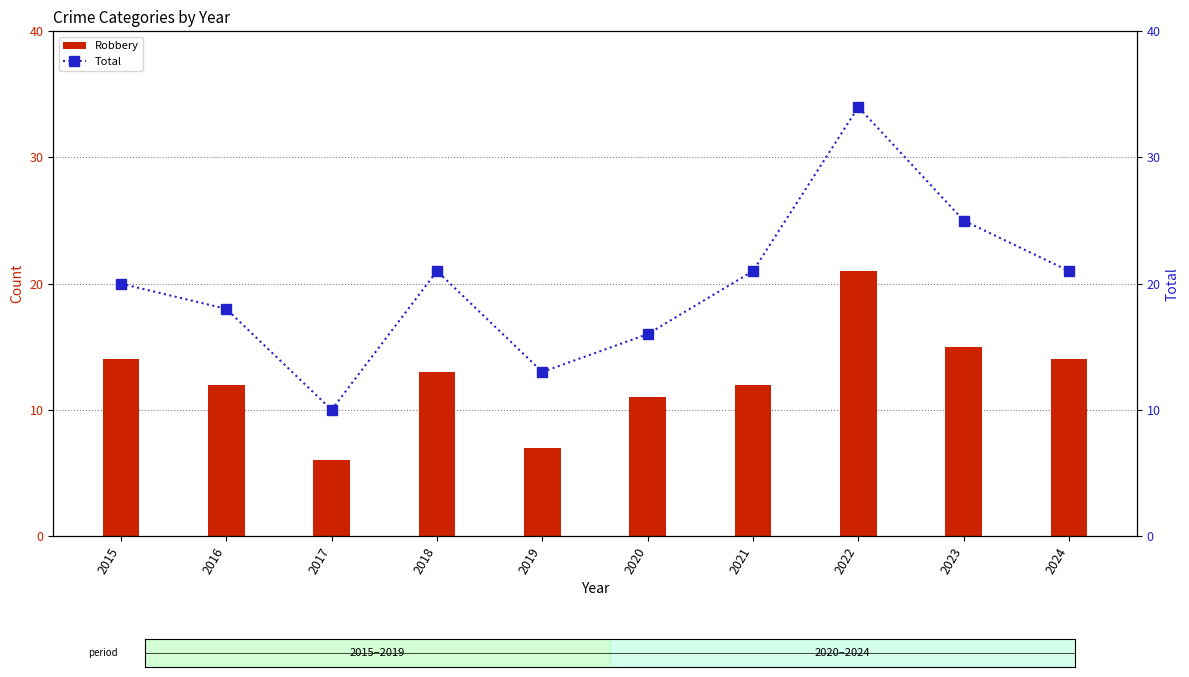

Which has a higher value, 2017 or 2015?

2015